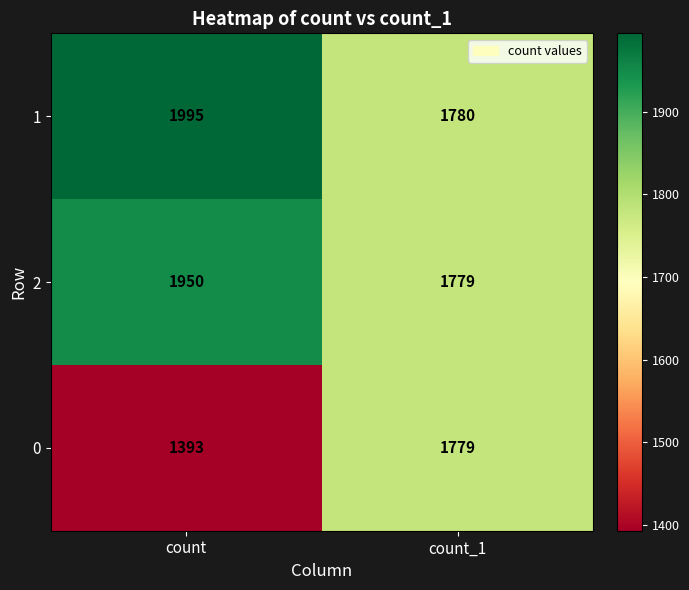

What is the minimum value shown in the chart?

1393